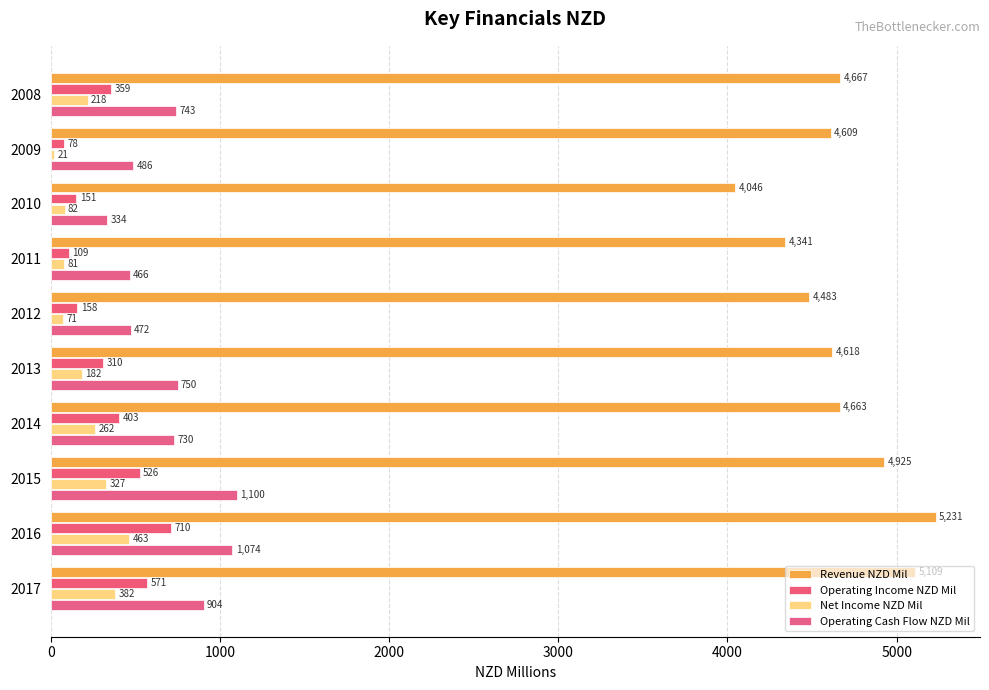

What is the sum of all Revenue NZD Mil values?

46692